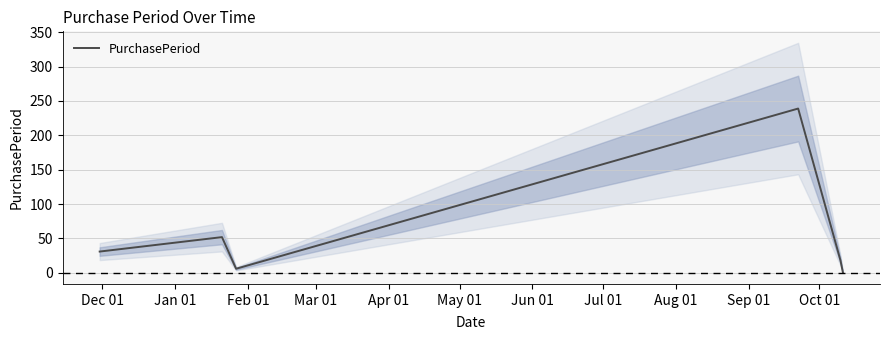

What is the smallest value displayed?

1